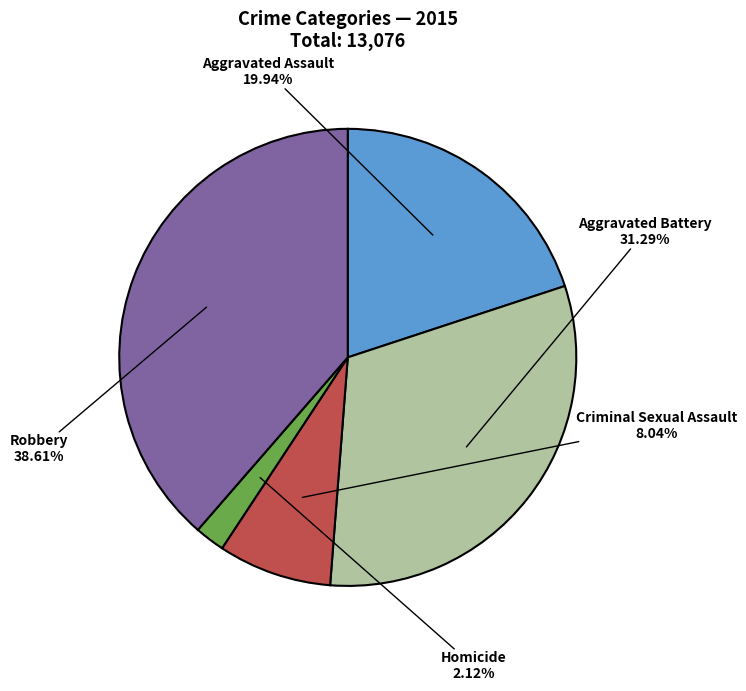

To the nearest percent, what is the difference between the largest and smallest slice percentages?

36%